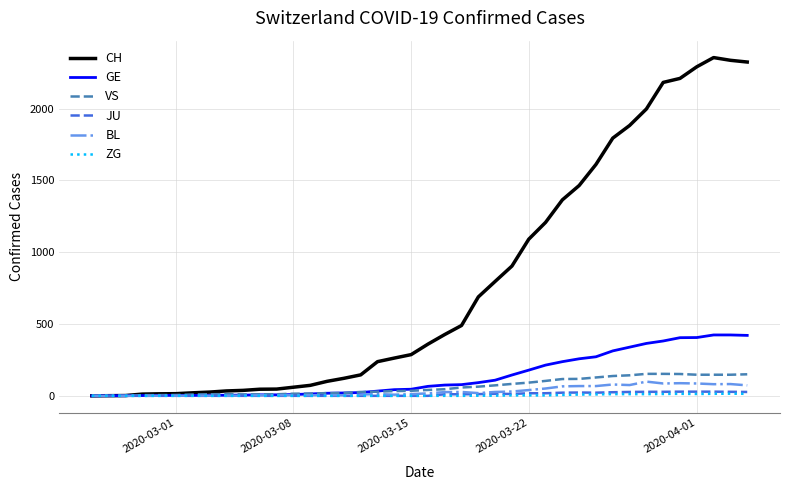

Which series has the largest range (max minus min)?

CH